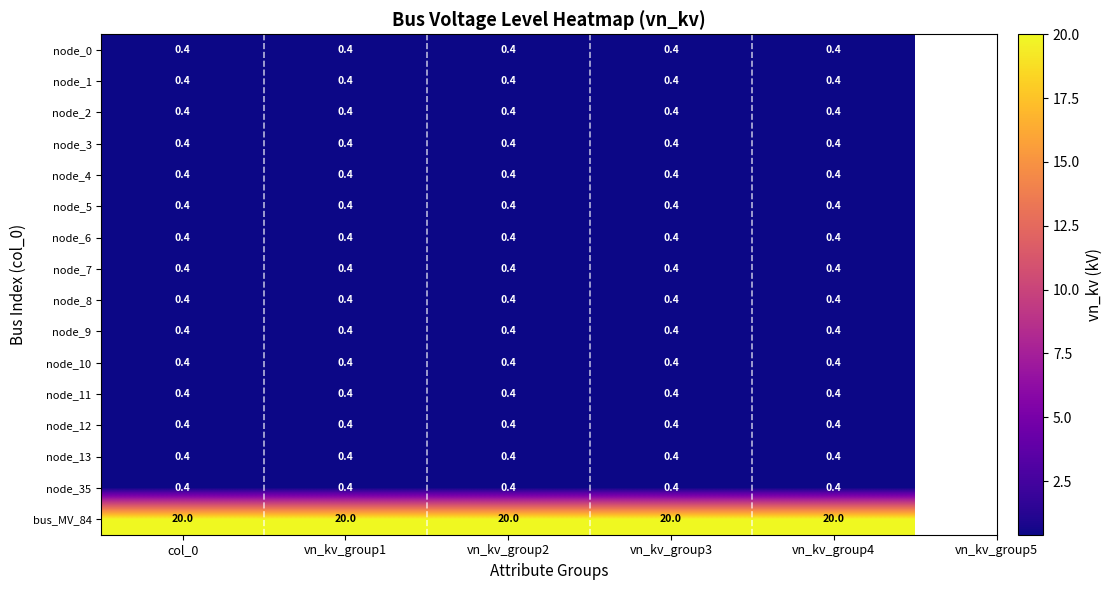

What is the difference between the highest and lowest values at col_0?

19.6